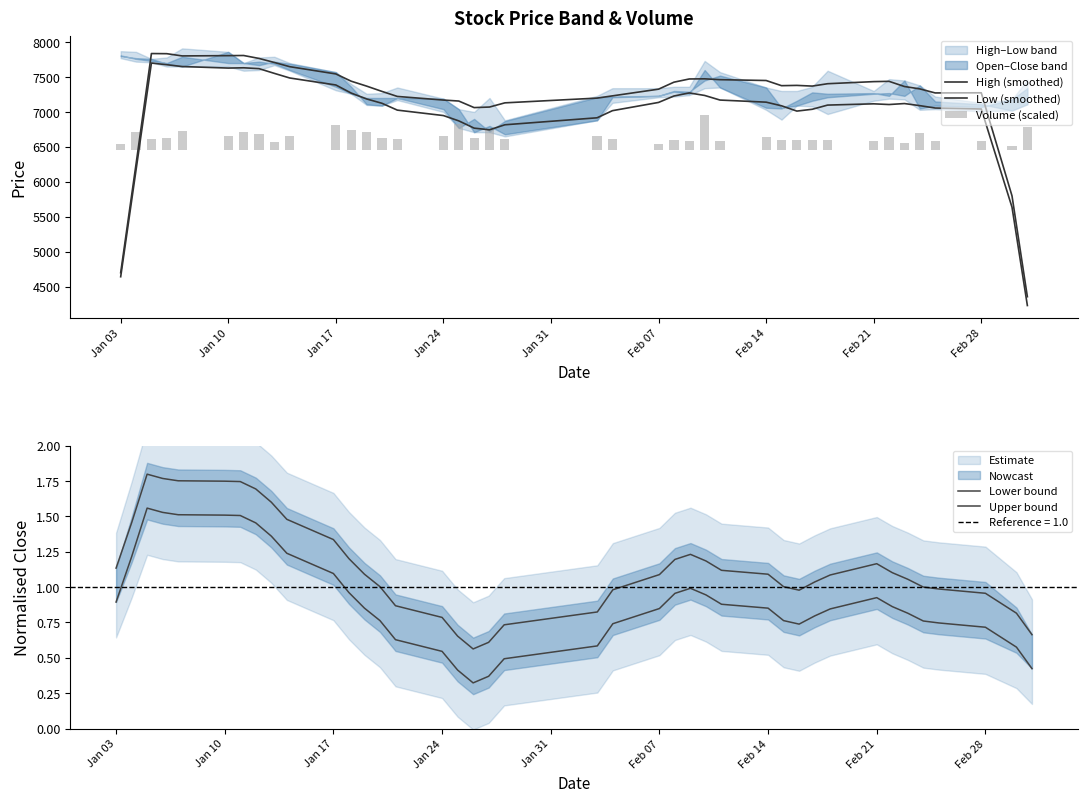

The value of High (smoothed) at 39 is 2624.0. True or false?

False